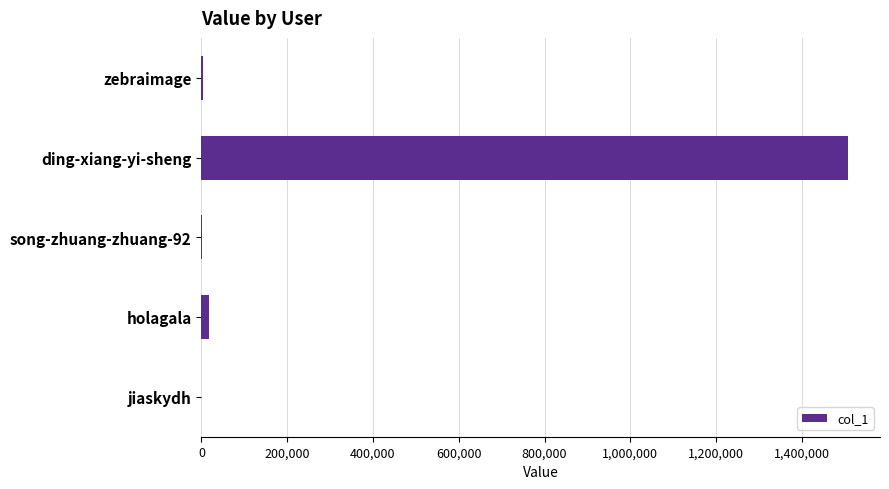

Count the number of data series in this chart.

1